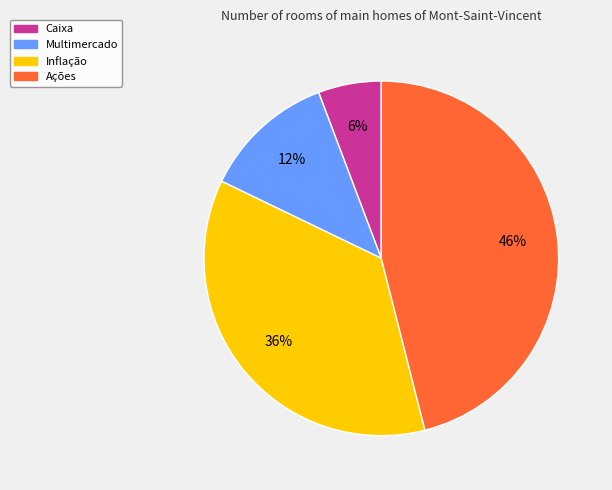

The Multimercado slice represents 12% of the pie. True or false?

True